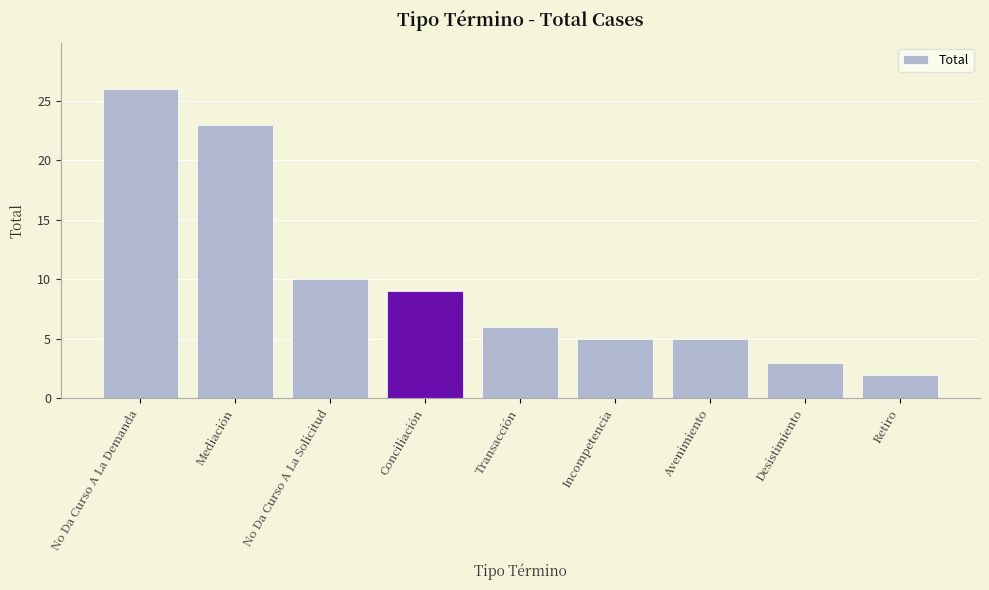

What is the difference between the values at No Da Curso A La Demanda and Transacción?

20